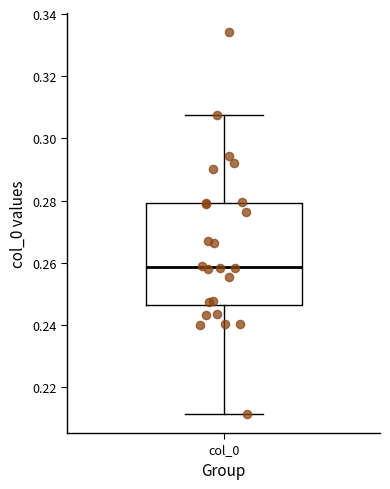

Where does the lower whisker of the box for col_0 end on the y-axis? The values are not printed on the chart, so give them approximately, as read against the axis.

0.212